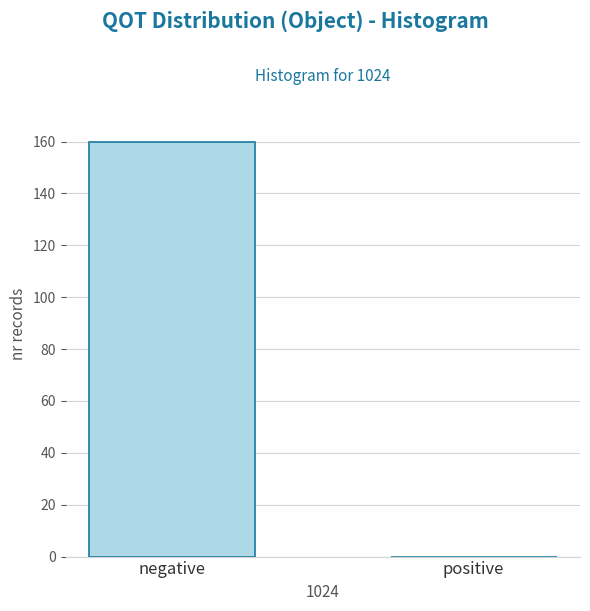

Reading right to left, what are all the values shown in this chart?

positive=0	negative=160